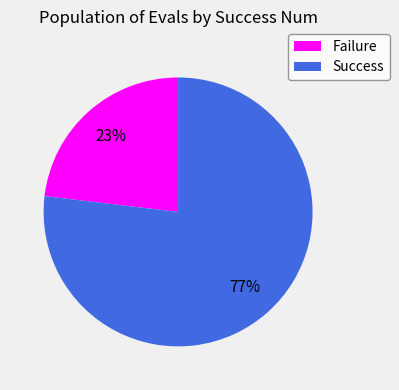

True or false: Failure accounts for 23% of the total.

True